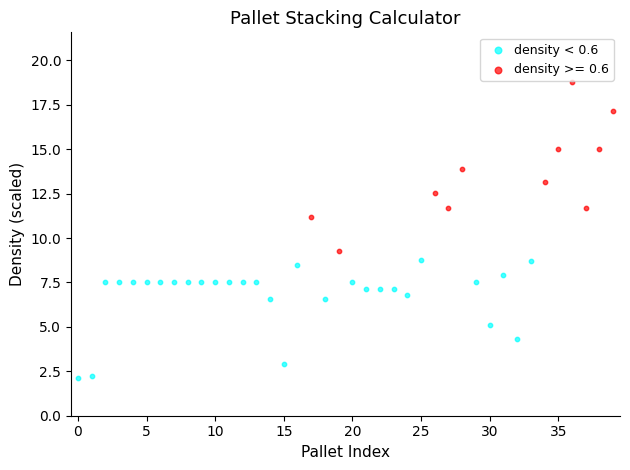

Which series reaches the maximum Y coordinate?

density >= 0.6